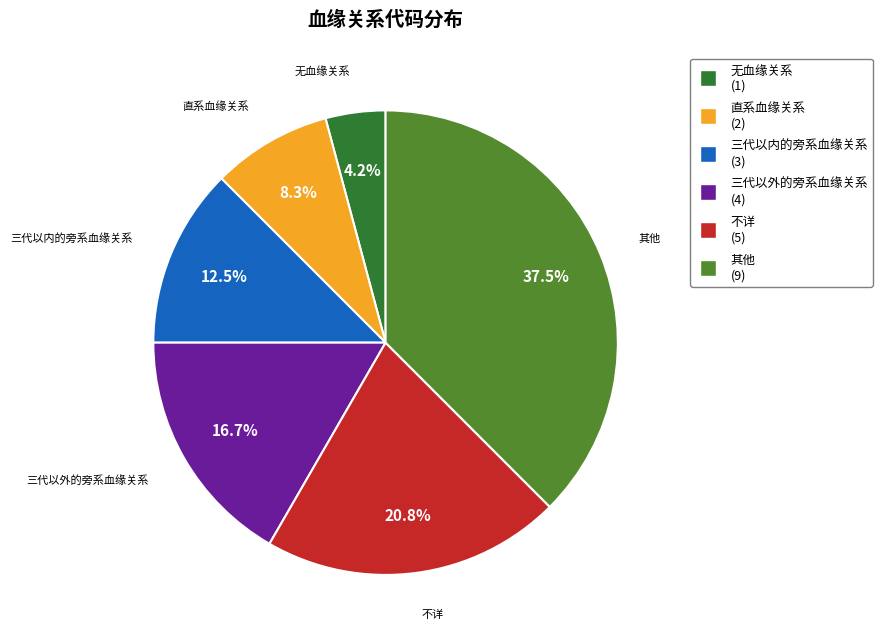

Is it true that 直系血缘关系 is 8% of the pie?

True